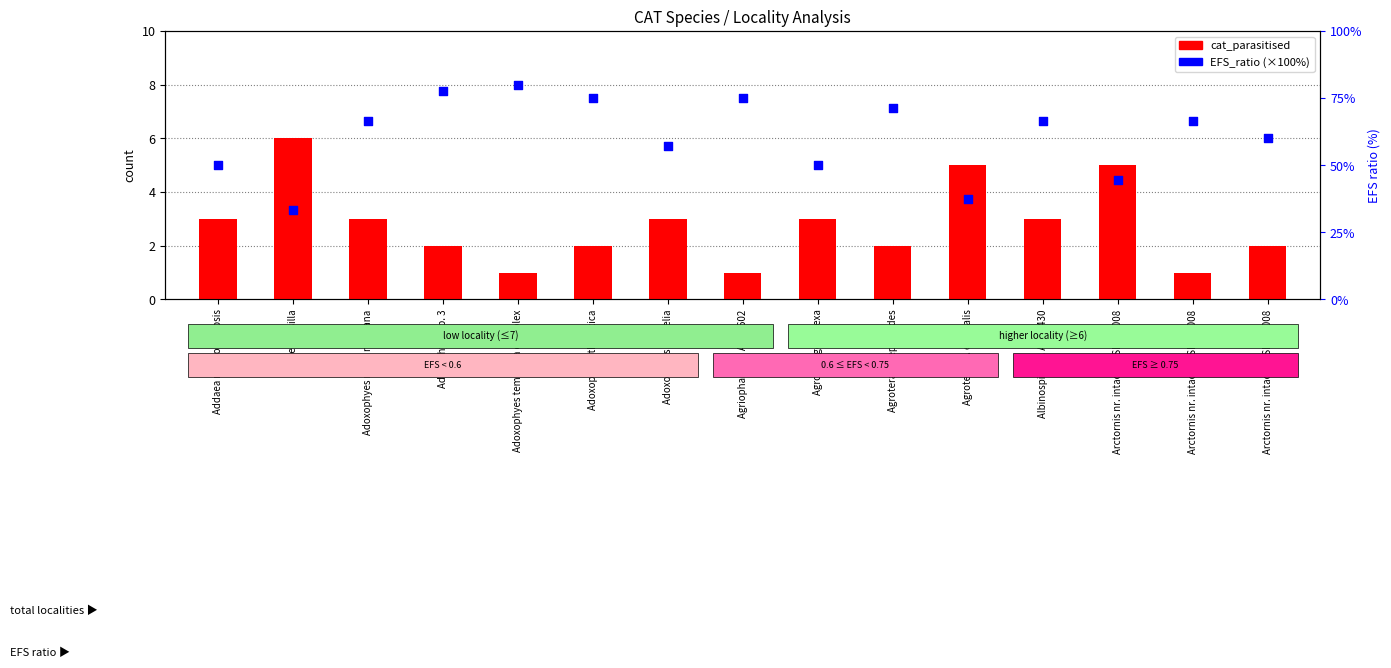

What are all the series names shown in the legend?

cat_parasitised, EFS_ratio (×100%)